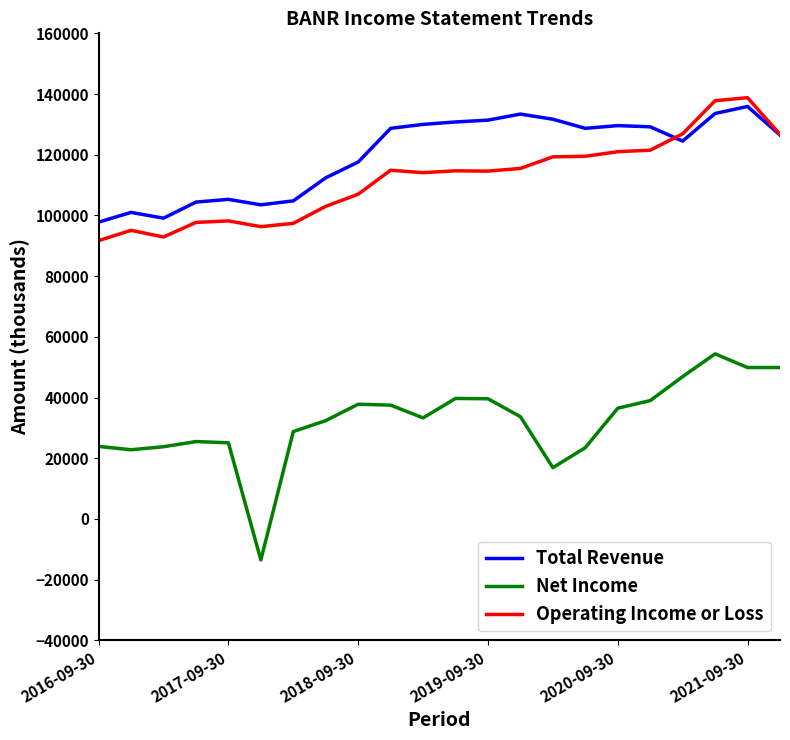

True or false: Total Revenue and Net Income cross at least once.

False